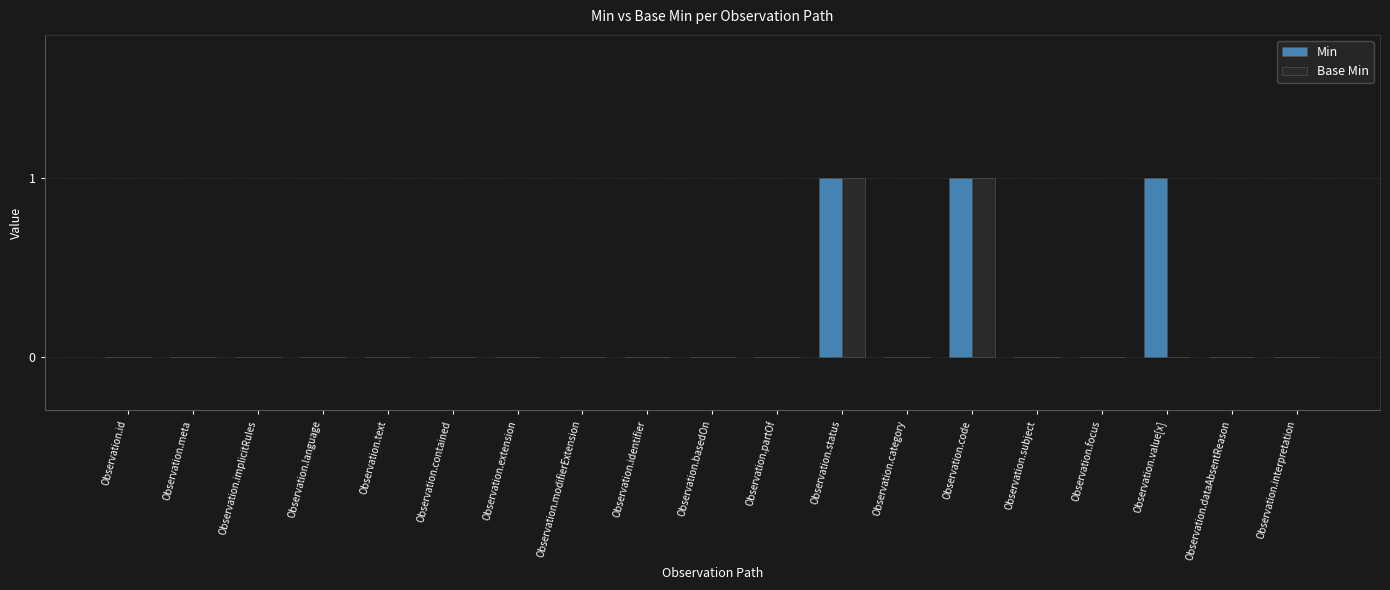

The value of Min at Observation.implicitRules is 0. True or false?

True